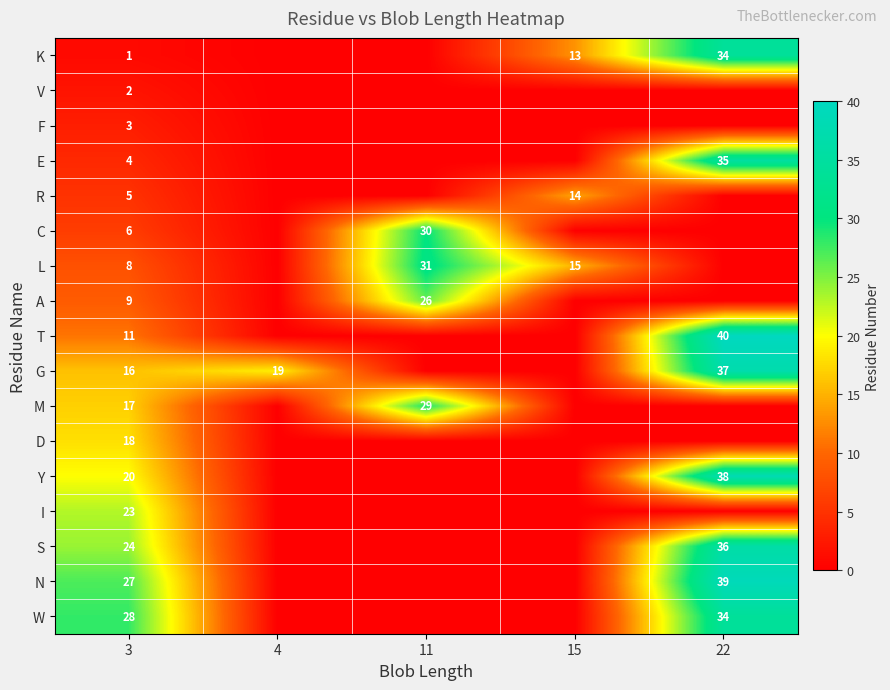

At 3, list the series in order from smallest to largest.

K, V, F, E, R, C, L, A, T, G, M, D, Y, I, S, N, W